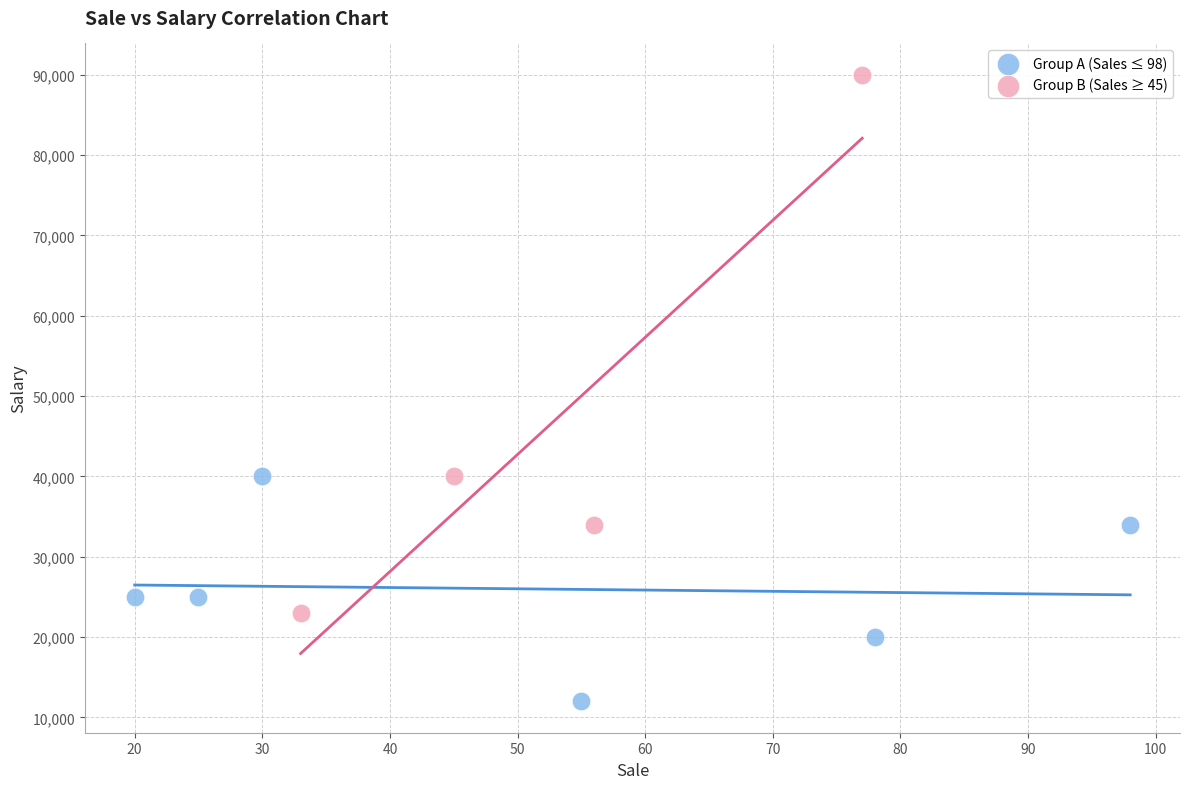

Which series has the largest Y range (max minus min)?

Group B (Sales ≥ 45)